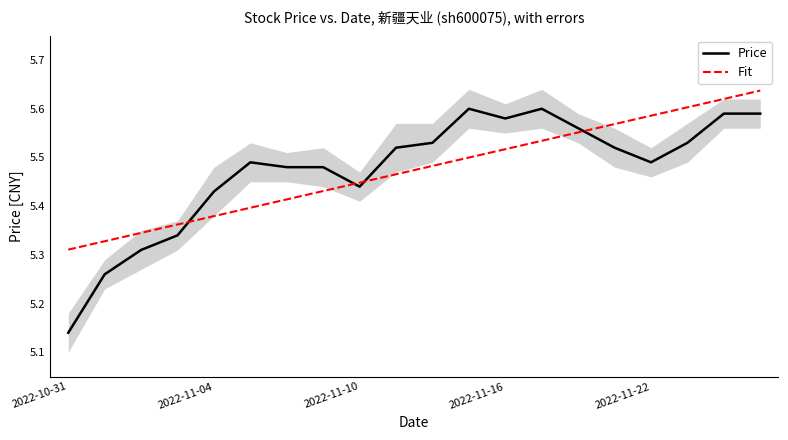

Reading left to right, list all the values displayed in this chart.

Price: 5.1	5.3	5.3	5.3	5.4	5.5	5.5	5.5	5.4	5.5	5.5	5.6	5.6	5.6	5.6	5.5	5.5	5.5	5.6	5.6
Fit: 5.3	5.3	5.3	5.4	5.4	5.4	5.4	5.4	5.4	5.5	5.5	5.5	5.5	5.5	5.6	5.6	5.6	5.6	5.6	5.6